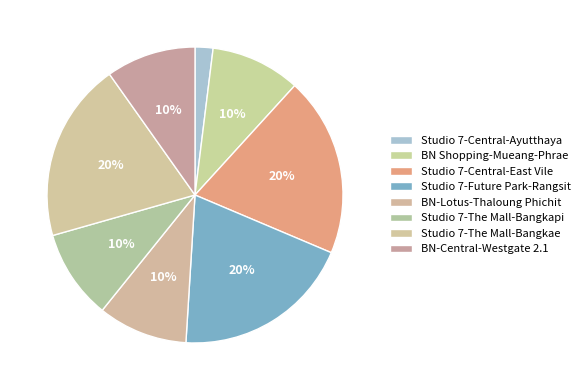

What is the smallest slice in the pie chart?

Studio 7-Central-Ayutthaya